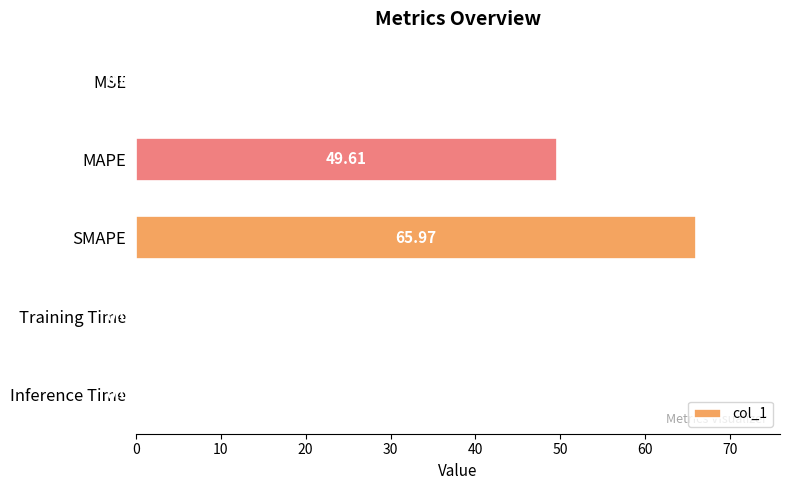

Which has a higher value, SMAPE or Training Time?

SMAPE